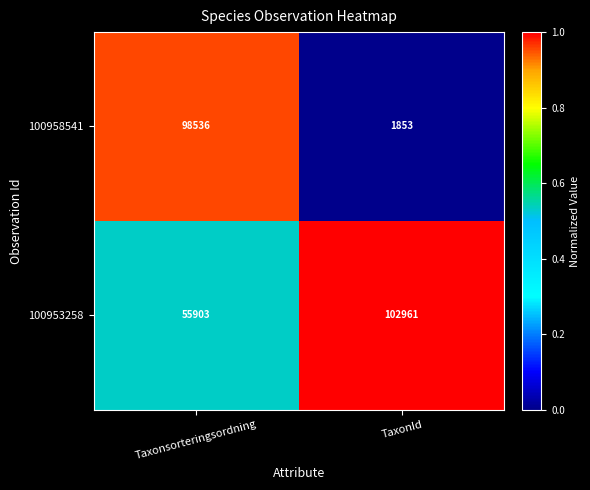

Reading left to right, transcribe all the data shown in this chart.

100958541: Taxonsorteringsordning=98536	TaxonId=1853
100953258: Taxonsorteringsordning=55903	TaxonId=102961